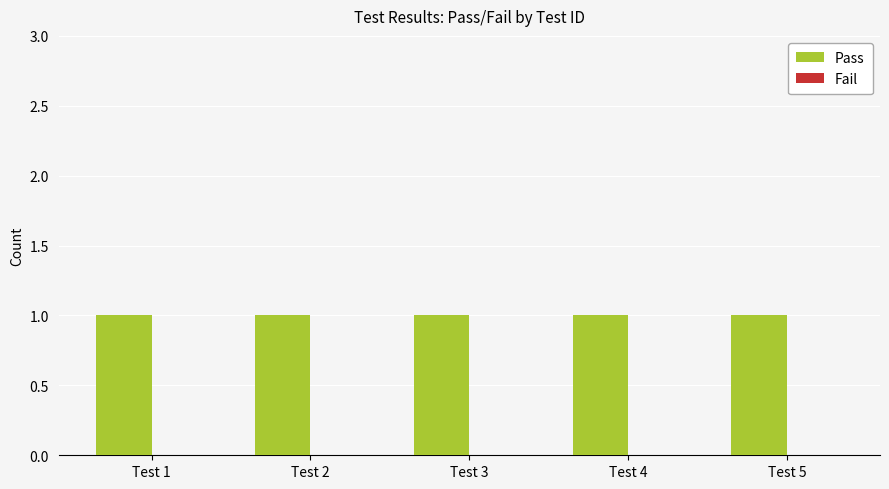

The Pass series shows 1 at Test 3. True or false?

True